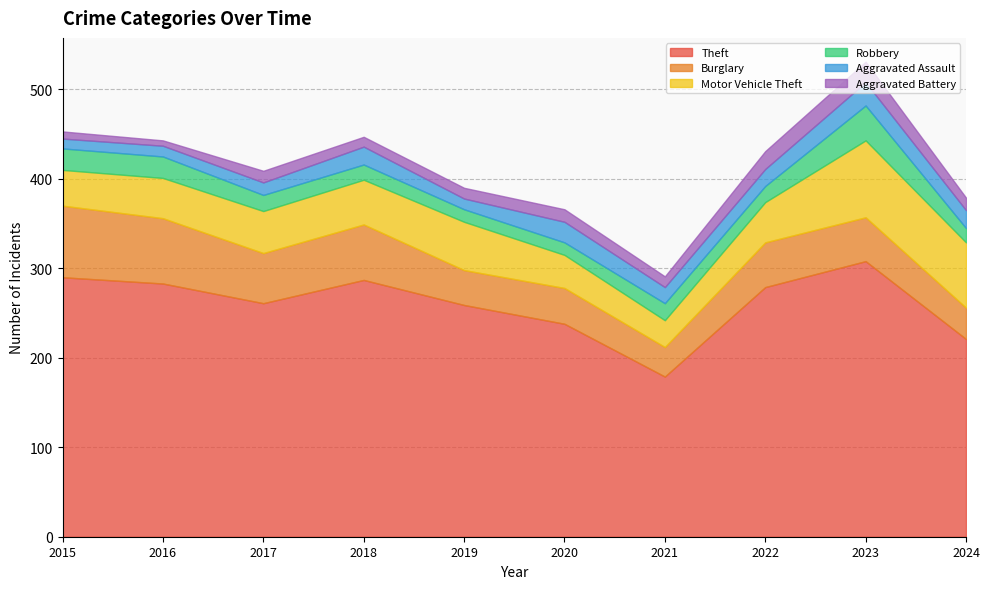

The Theft series shows 238 at 2020. True or false?

True